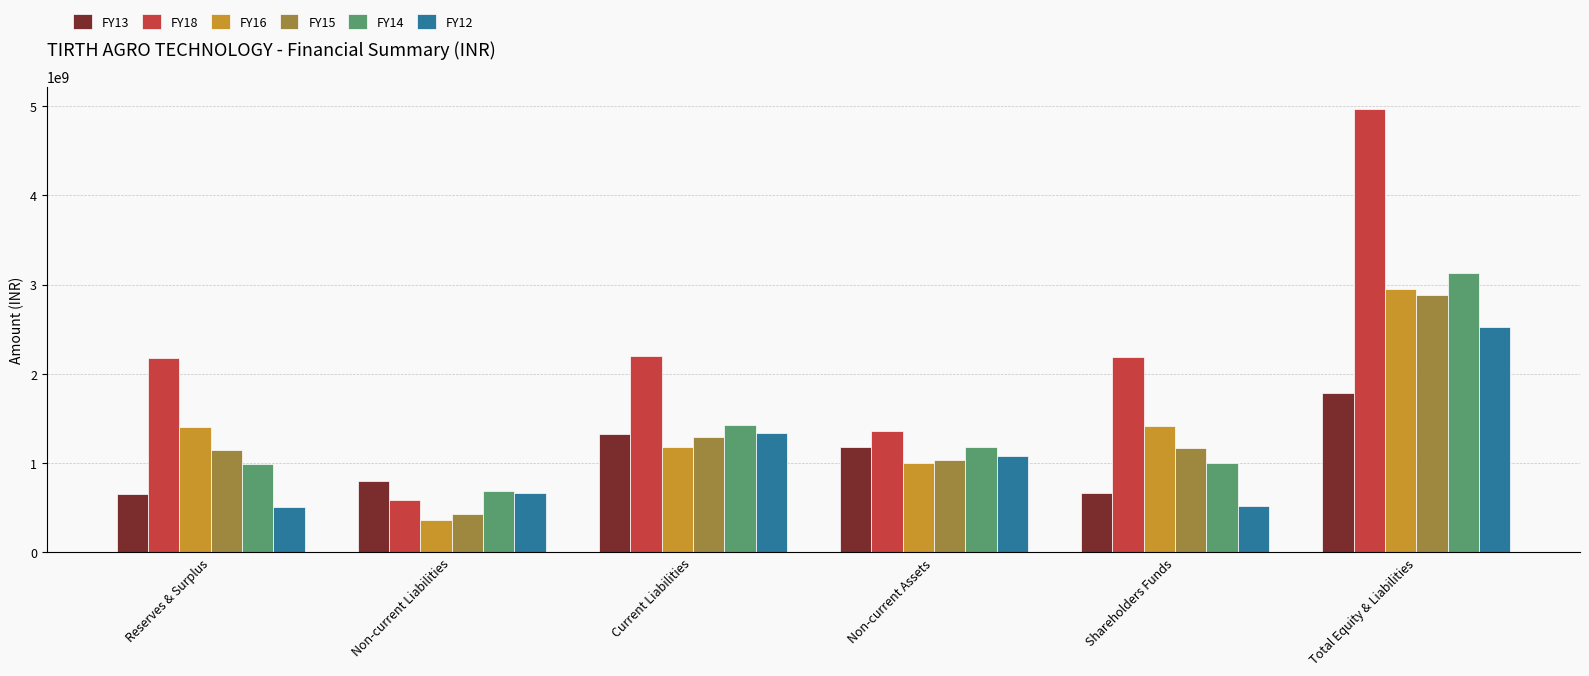

What is the minimum value shown in the chart?

359680005